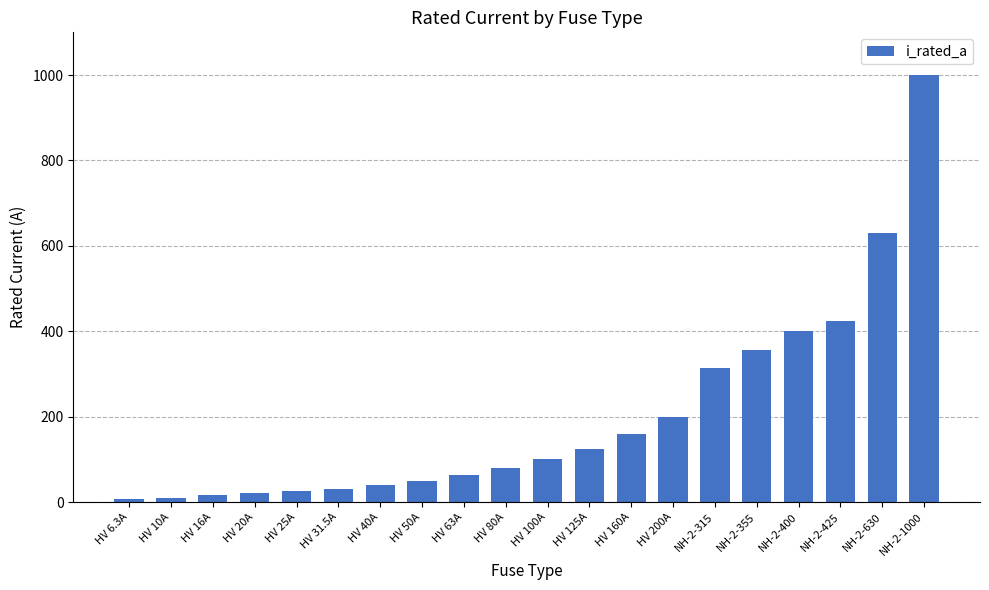

Does the chart contain any negative values?

No